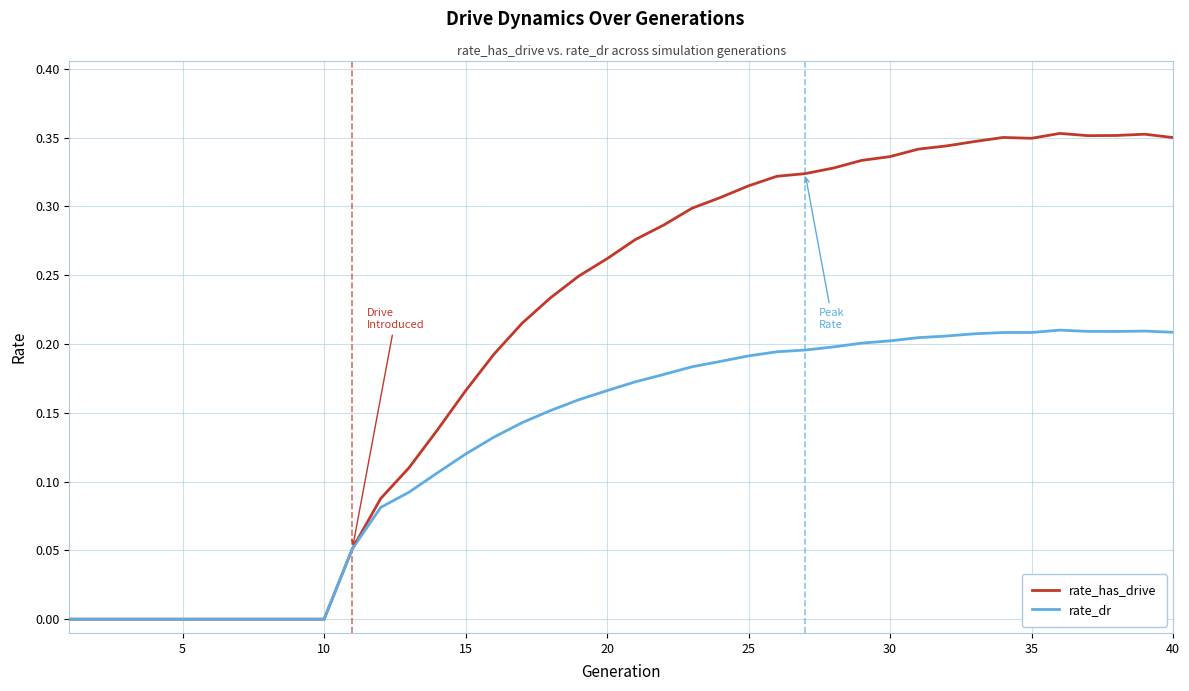

Count the number of data series in this chart.

2